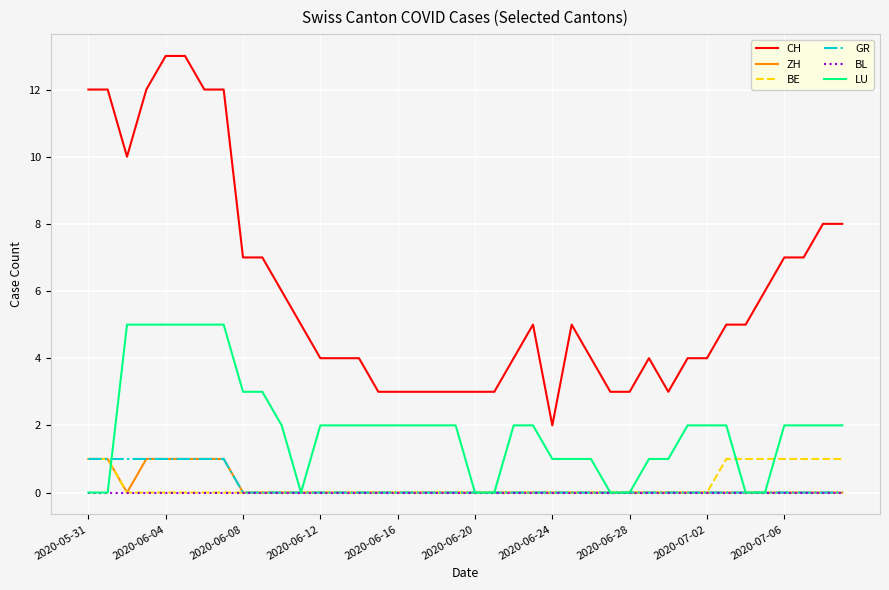

True or false: BL and CH cross at least once.

False